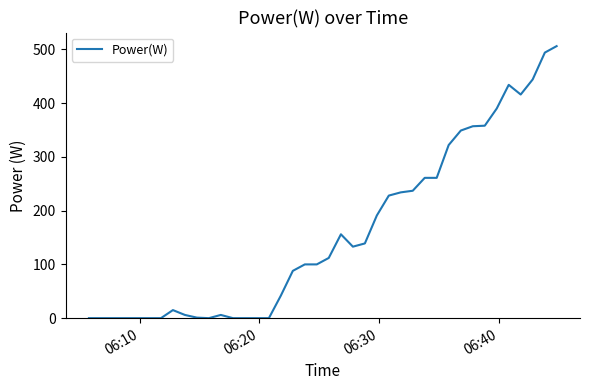

What is the greatest value displayed?

506